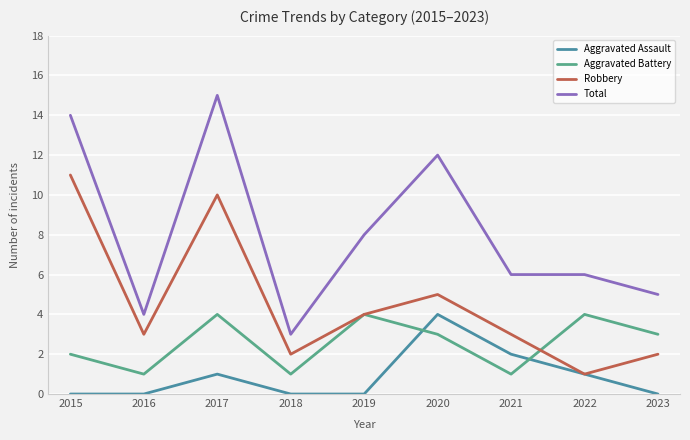

Reading right to left, extract all data points from this chart.

Aggravated Assault: 0	1	2	4	0	0	1	0	0
Aggravated Battery: 3	4	1	3	4	1	4	1	2
Robbery: 2	1	3	5	4	2	10	3	11
Total: 5	6	6	12	8	3	15	4	14